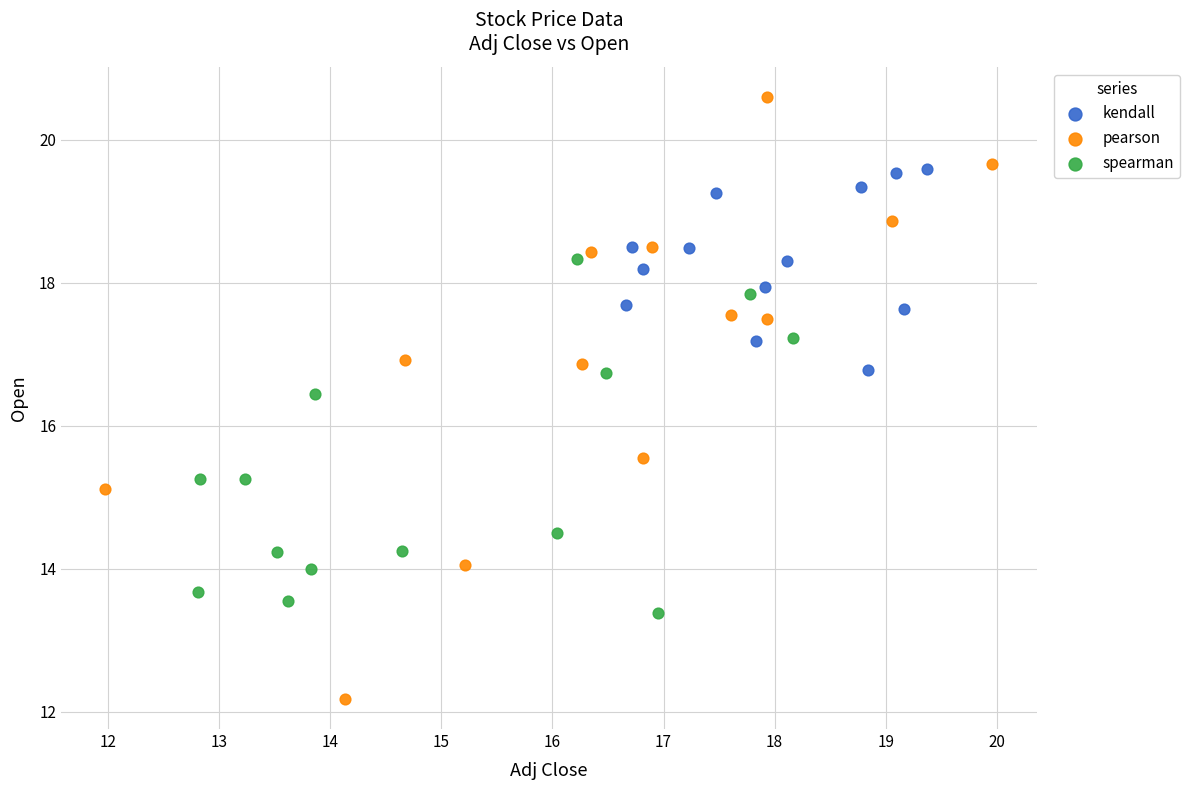

What are all the series names shown in the legend?

kendall, pearson, spearman